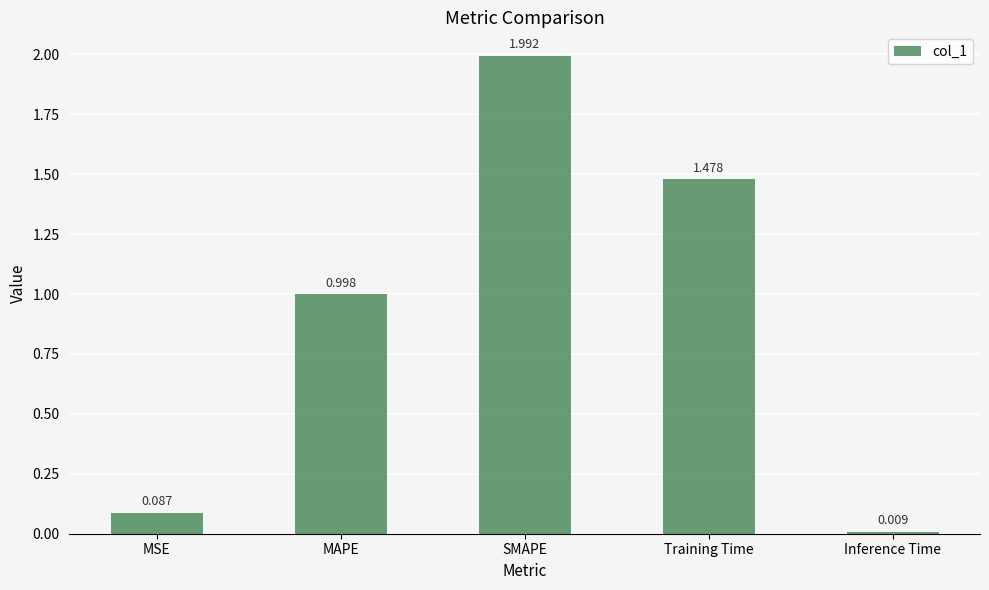

What is the label of the 3rd bar from the right?

SMAPE